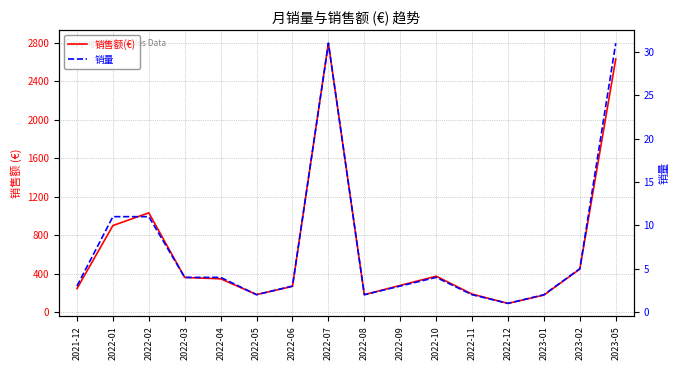

Is it true that 销量 equals 3.0 at 2021-12?

True